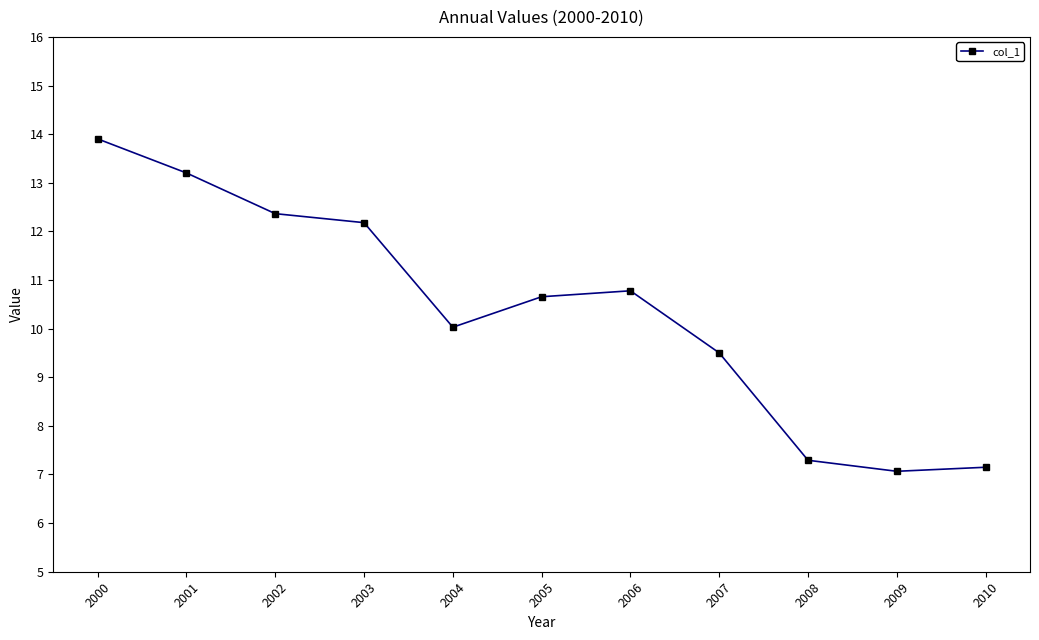

What is the maximum value shown in the chart?

13.9